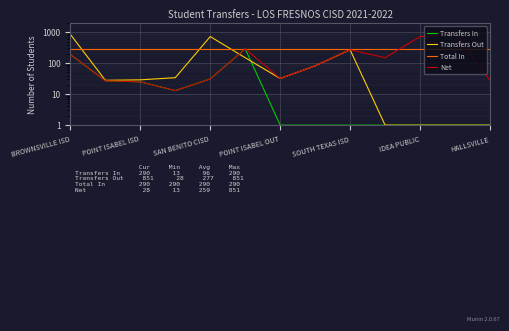

Is it true that Transfers In equals 1 at SOUTH TEXAS ISD?

True